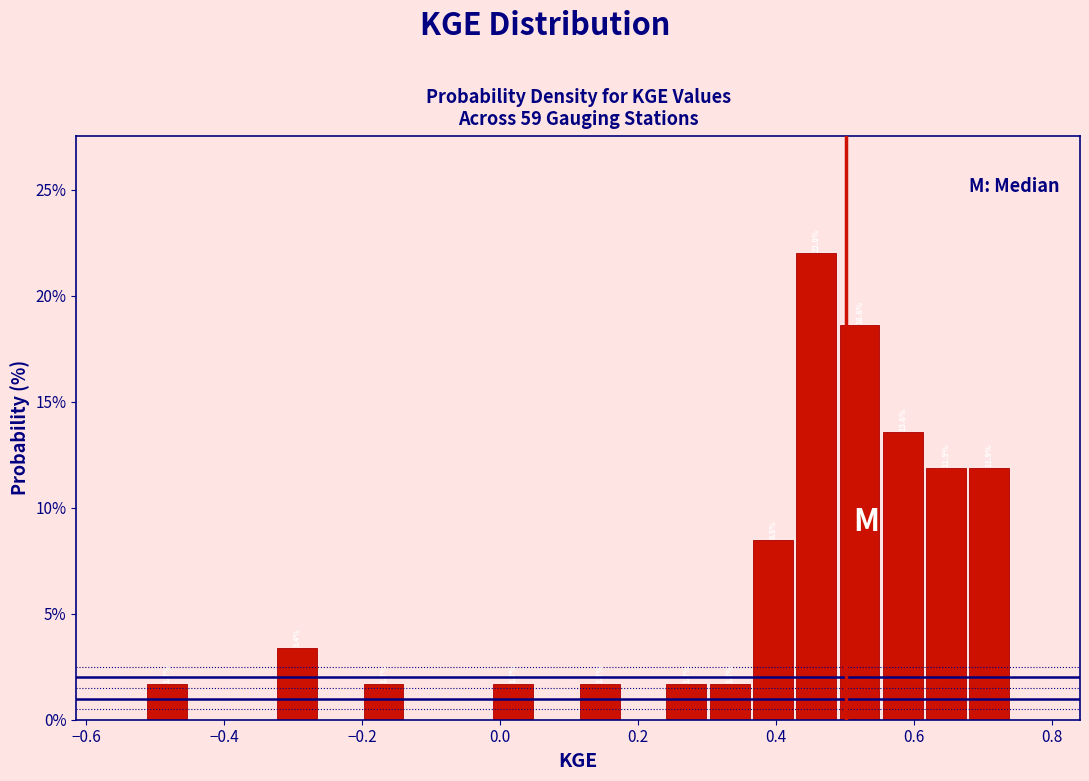

Around what value on the x-axis is the tallest bar? Give the approximate position of its centre, as read against the axis.

0.46